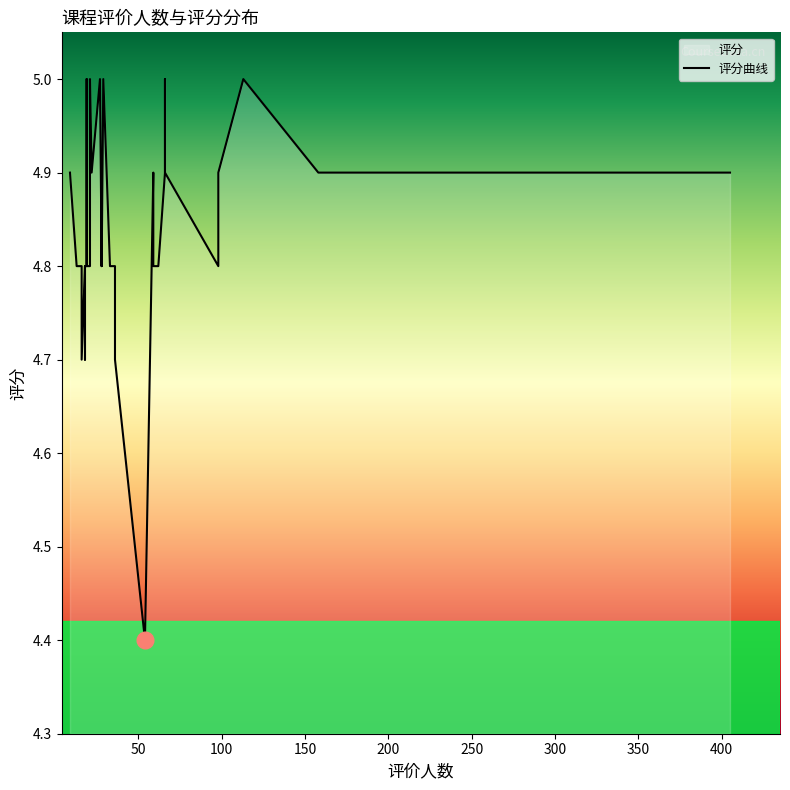

Reading left to right, list all the values displayed in this chart.

4.9	4.8	4.8	4.8	4.7	4.8	4.7	4.8	4.8	5.0	4.8	4.8	4.9	5.0	4.9	4.9	5.0	4.8	4.9	4.8	5.0	4.8	4.8	4.7	4.7	4.4	4.9	4.8	4.8	4.9	5.0	4.9	4.8	4.9	5.0	4.9	4.9	4.9	4.9	4.9